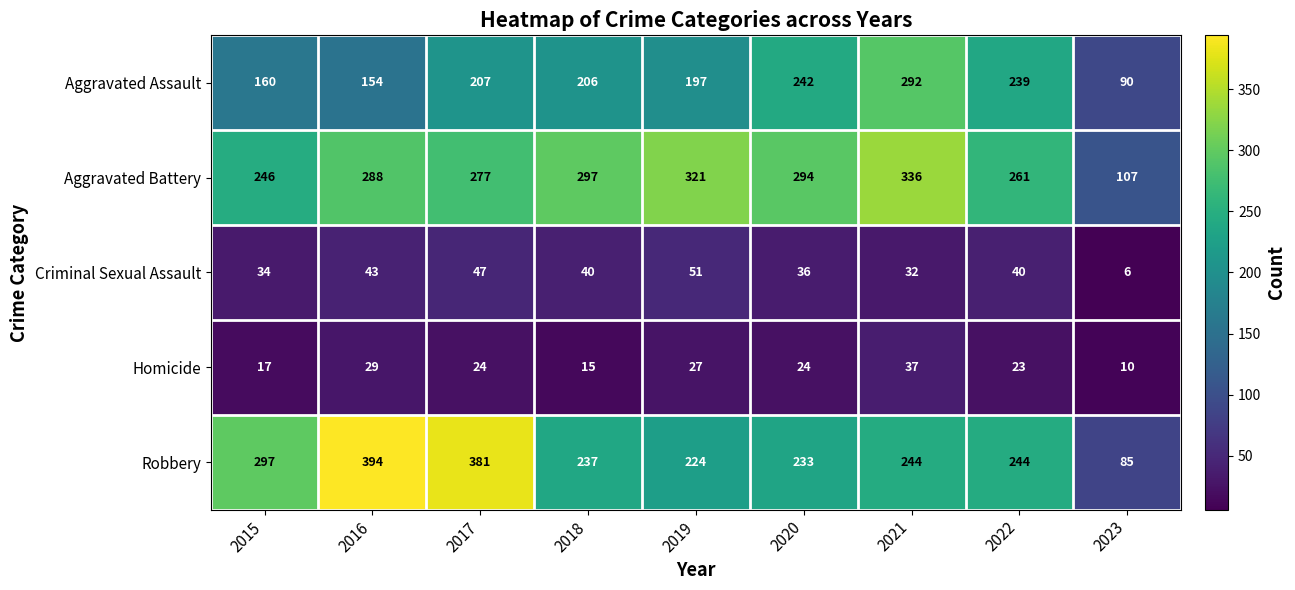

How many data points does each series have?

9